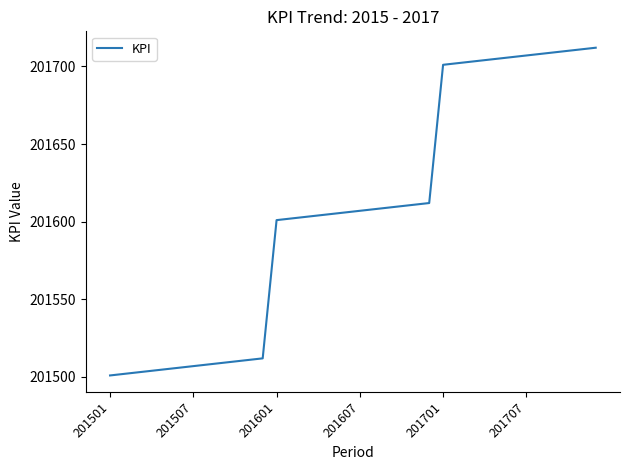

What is the difference between the maximum and minimum values?

211